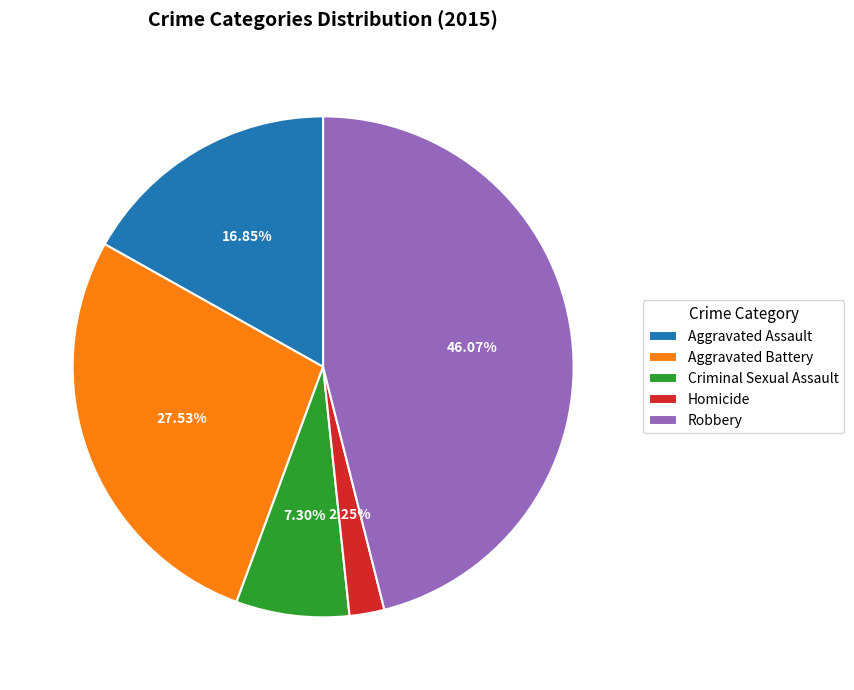

To the nearest percent, what portion does Criminal Sexual Assault represent?

7%